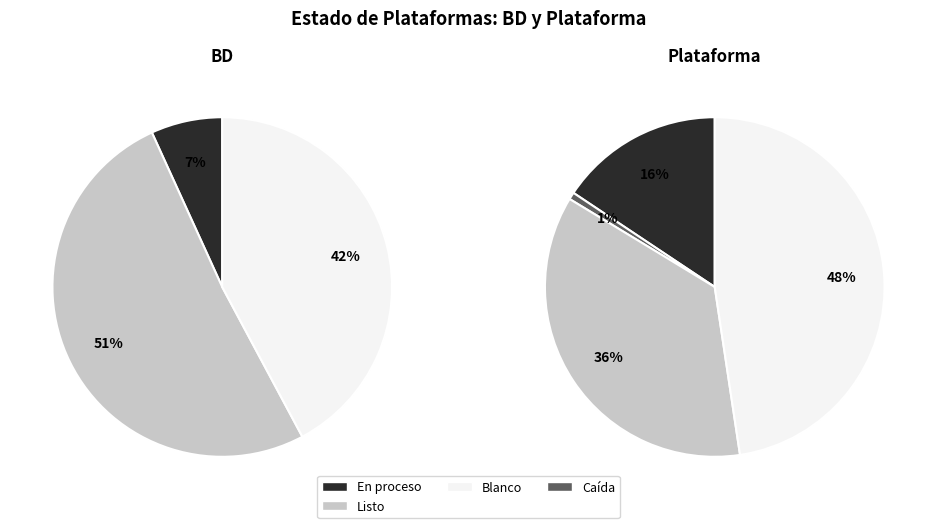

True or false: Caída accounts for 1% of the total.

False